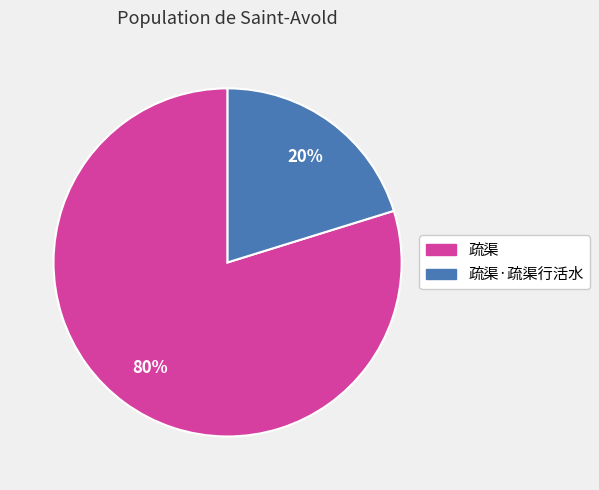

Is there a majority slice in this chart?

Yes